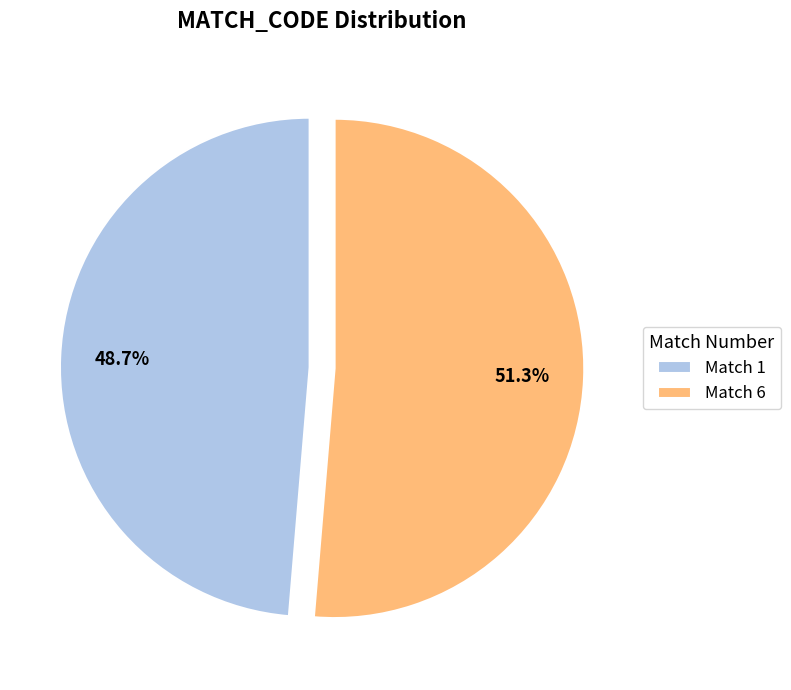

What is the smallest slice in the pie chart?

Match 1